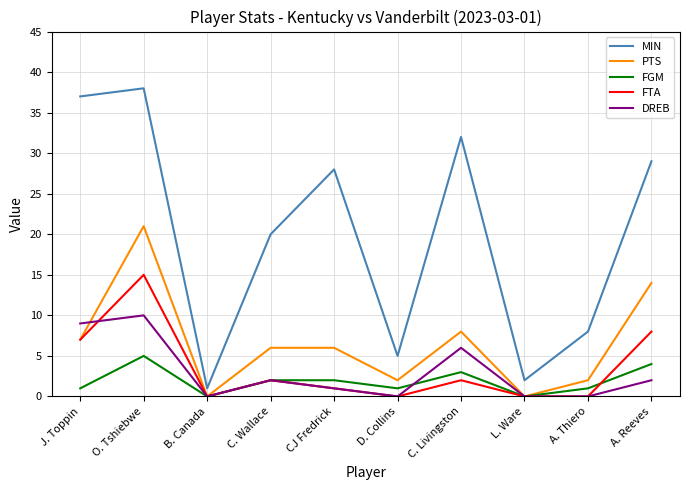

After their last crossing, which series has the higher values: FGM or FTA?

FTA